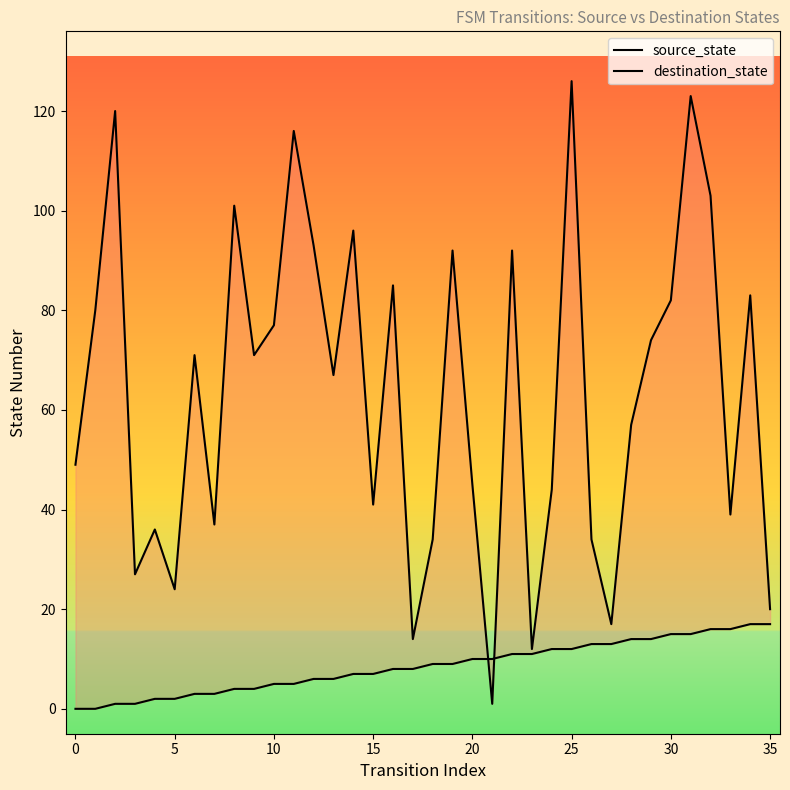

At which label does source_state first exceed 9?

20